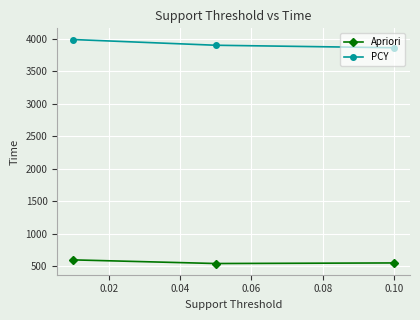

What is the difference between the maximum and second lowest values in the Apriori series?

47